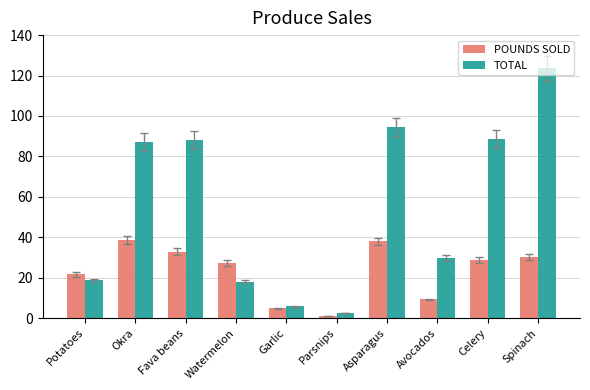

At which label does POUNDS SOLD reach its minimum?

Parsnips